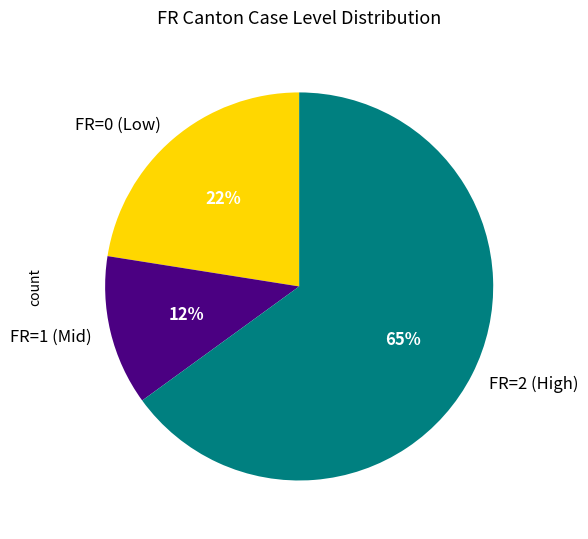

Which has a higher value, FR=2 (High) or FR=1 (Mid)?

FR=2 (High)